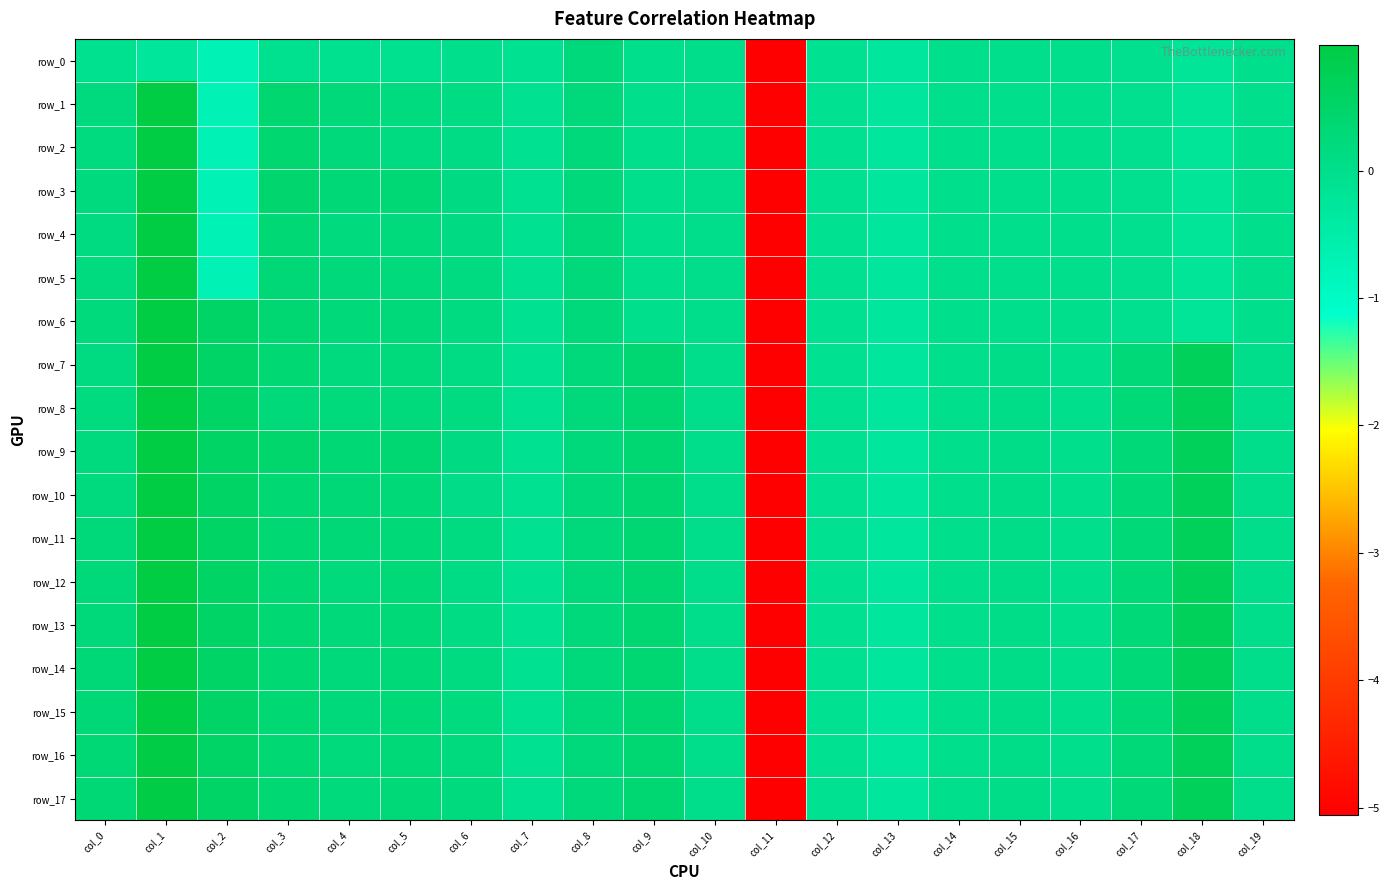

How many values in the row_17 series are below 0?

6